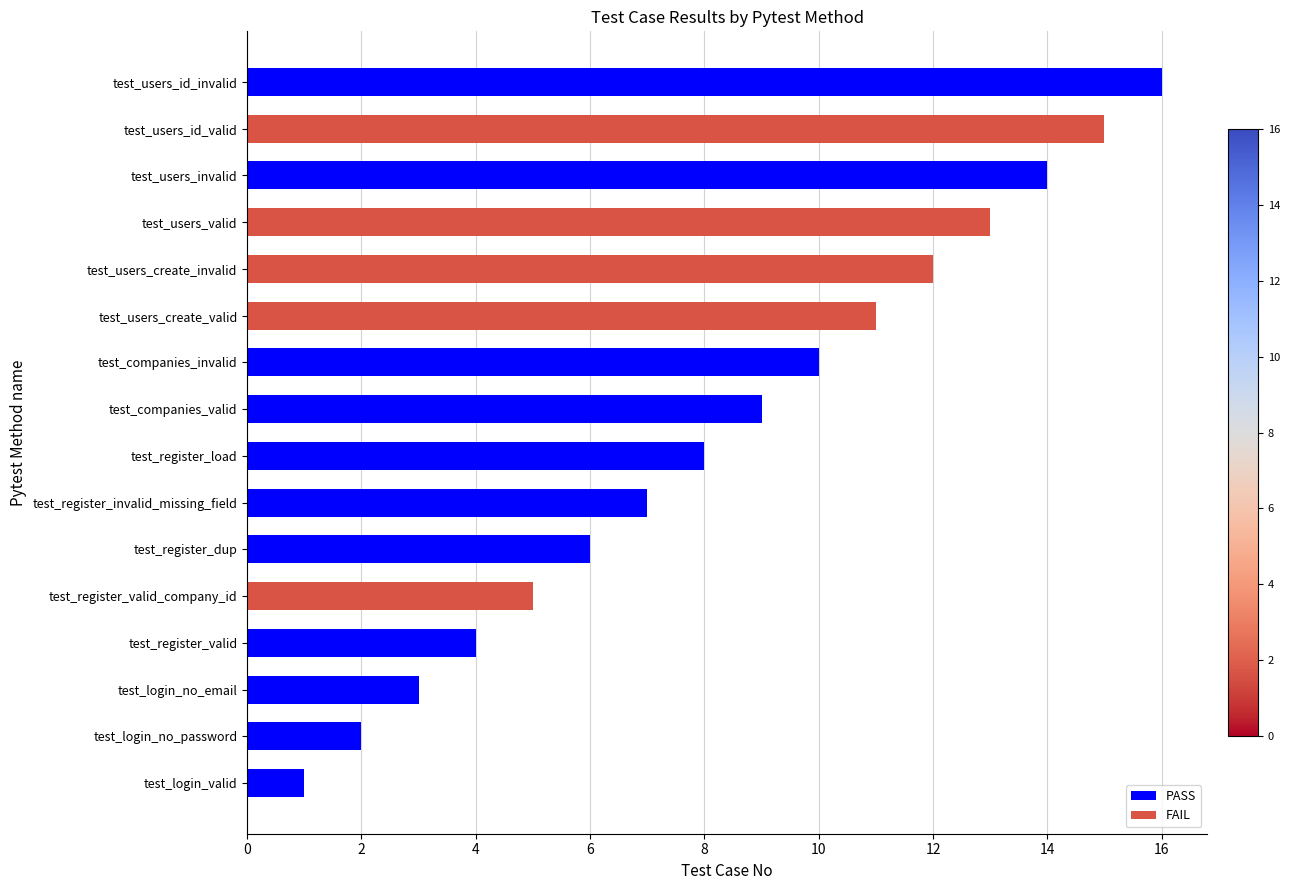

The chart shows a value of 14 at test_users_invalid. True or false?

True